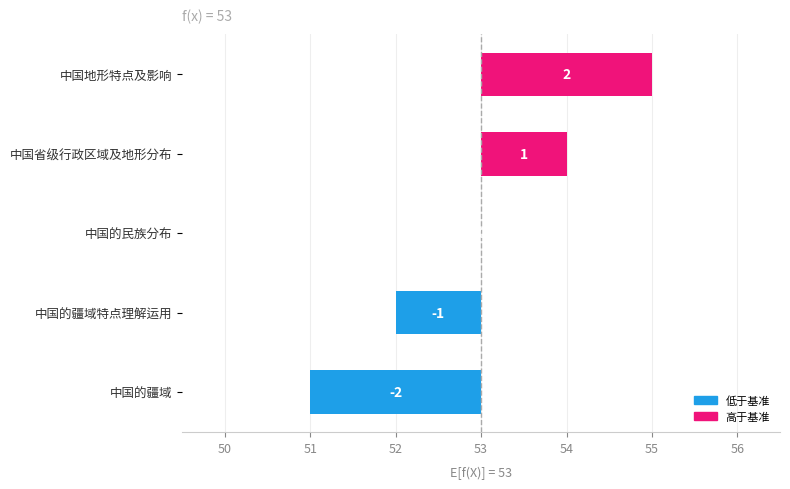

Are the bars horizontal?

Yes